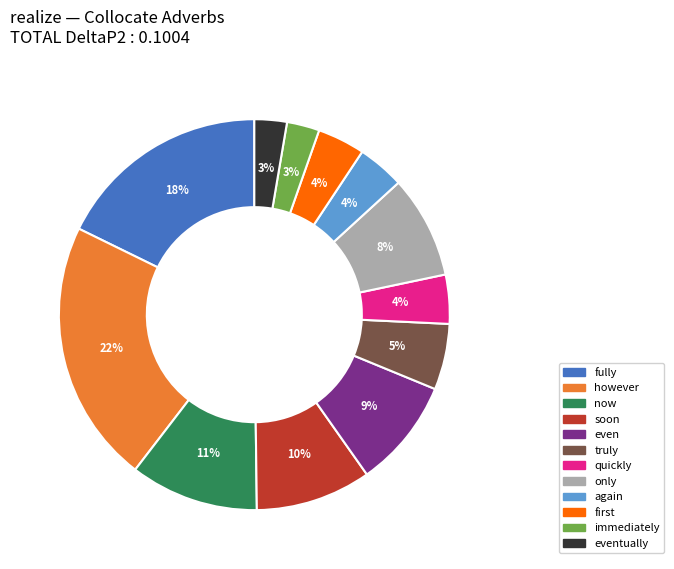

How many segments does this pie chart have?

12